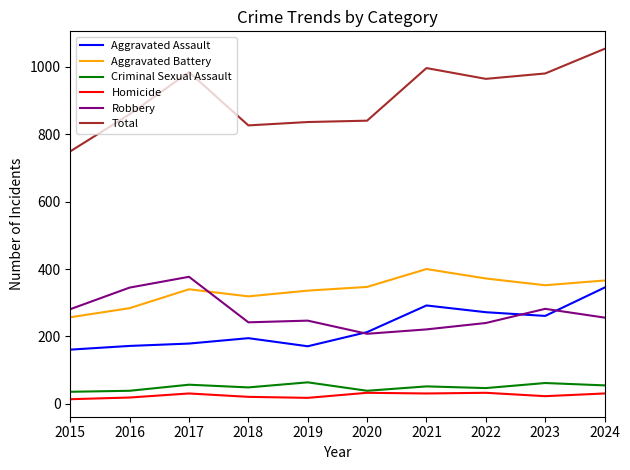

What is the difference between the highest and lowest values at 2024?

1022